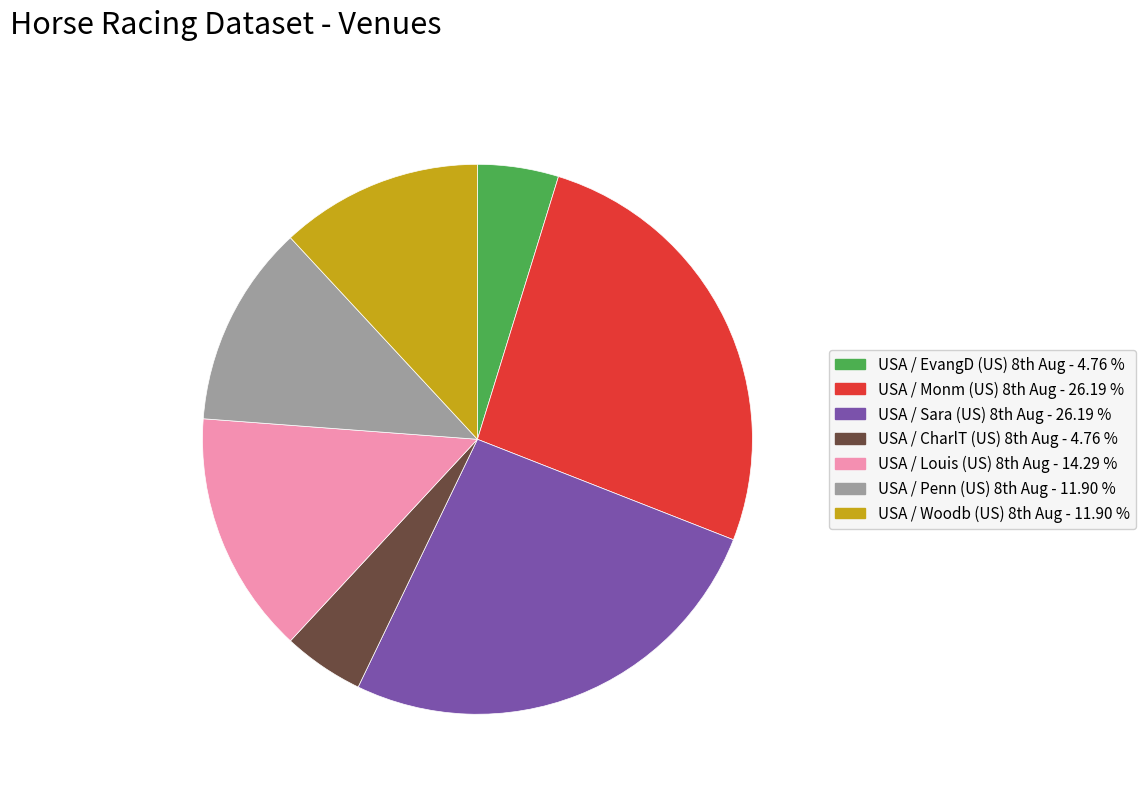

Count the number of slices in the pie.

7